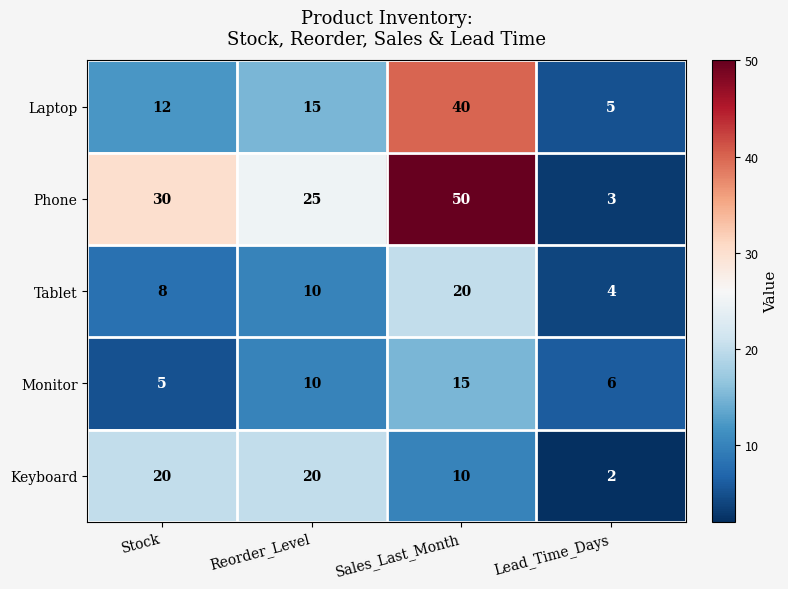

What is the maximum value shown in the chart?

50